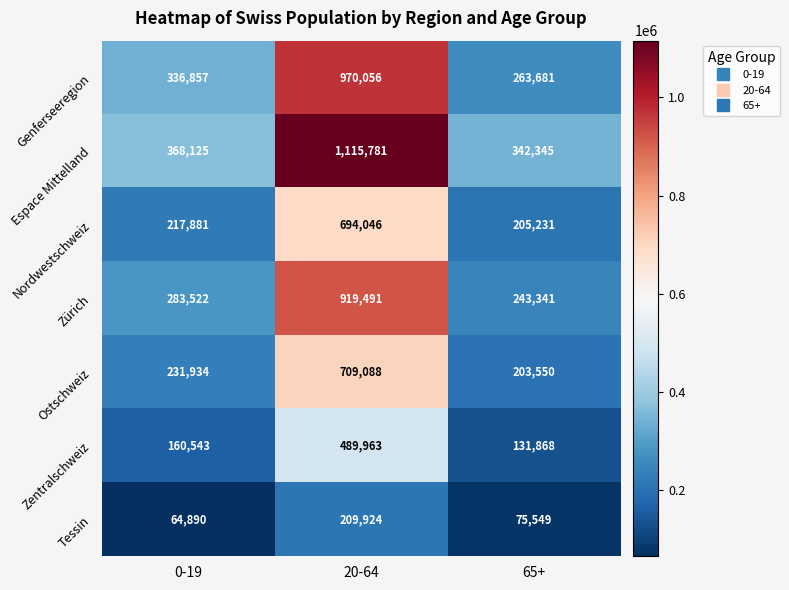

Is it true that Genferseeregion equals 175026 at 65+?

False